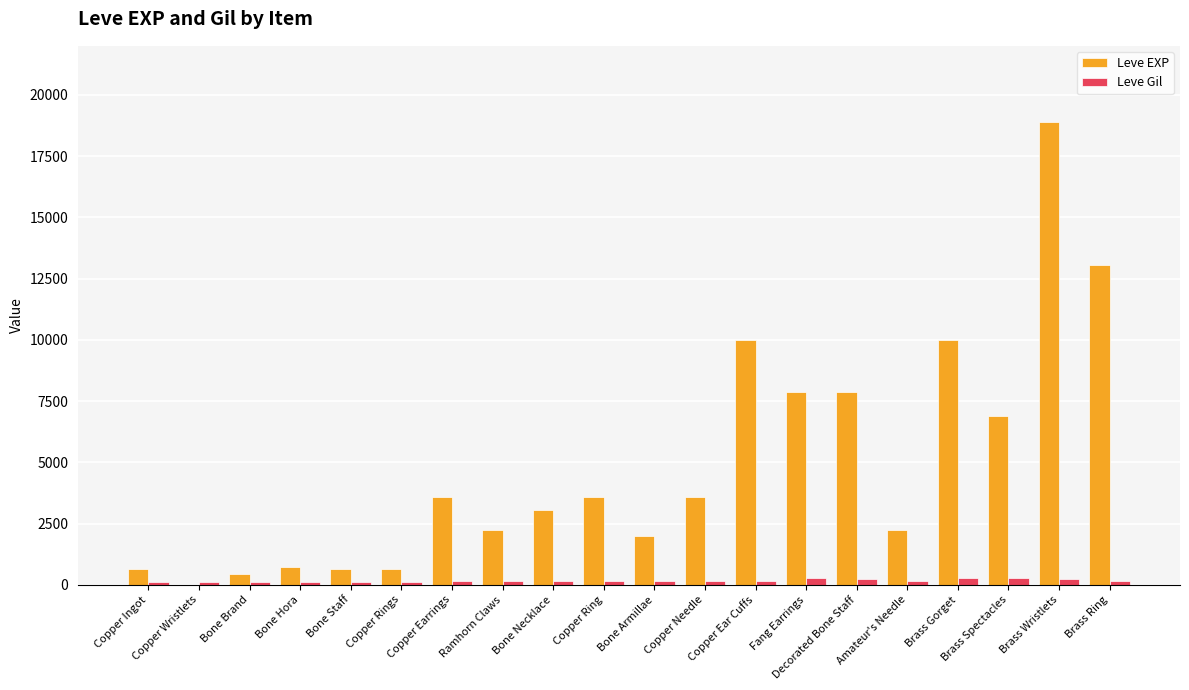

What is the maximum value shown in the chart?

18910